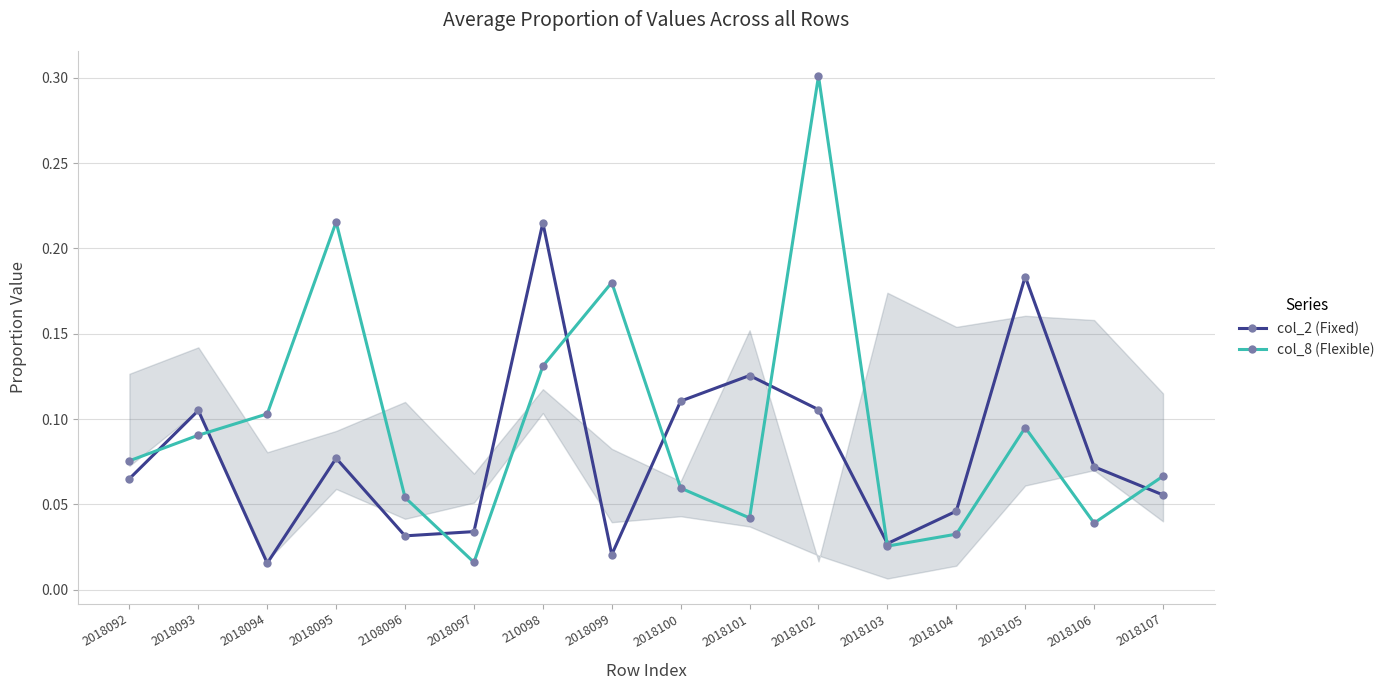

Which series has the largest total across all categories?

col_8 (Flexible)